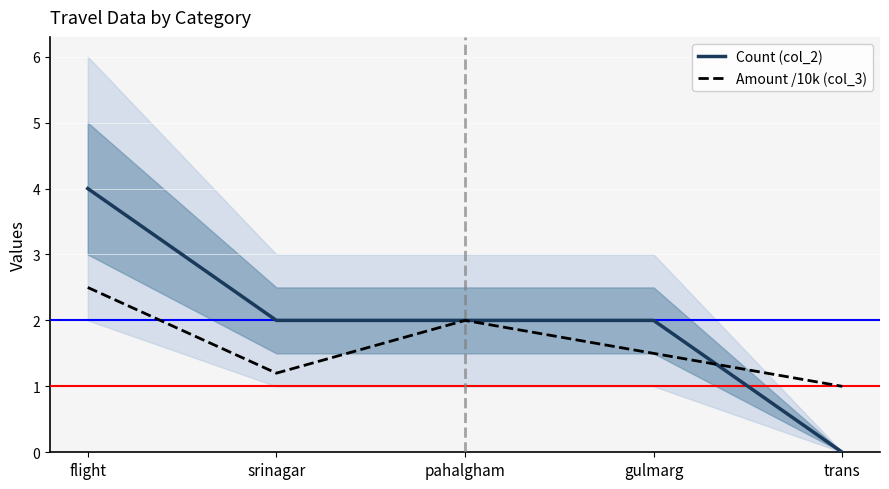

Reading left to right, list all the values displayed in this chart.

Count (col_2): 4.0	2.0	2.0	2.0	0.0
Amount /10k (col_3): 2.5	1.2	2.0	1.5	1.0